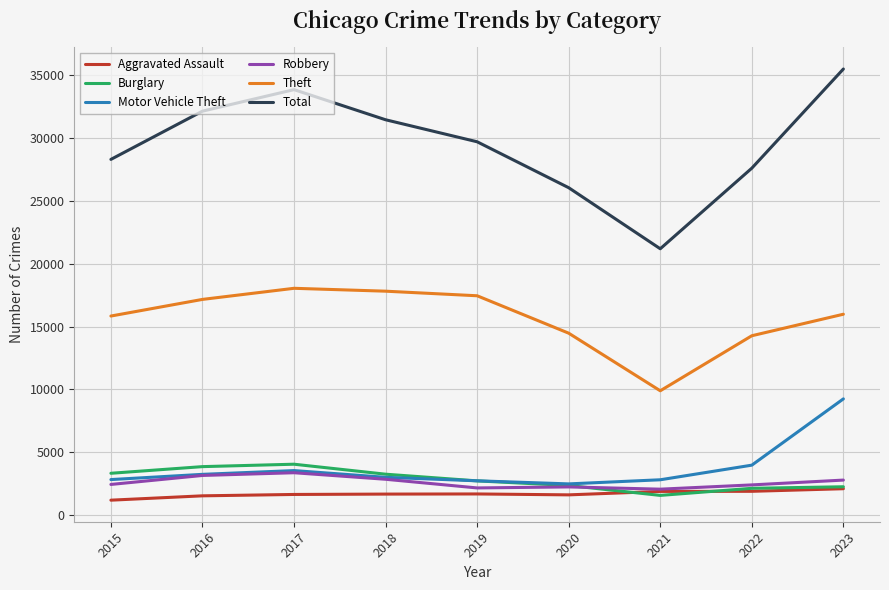

List the series in order of their peak value, lowest first.

Aggravated Assault, Robbery, Burglary, Motor Vehicle Theft, Theft, Total